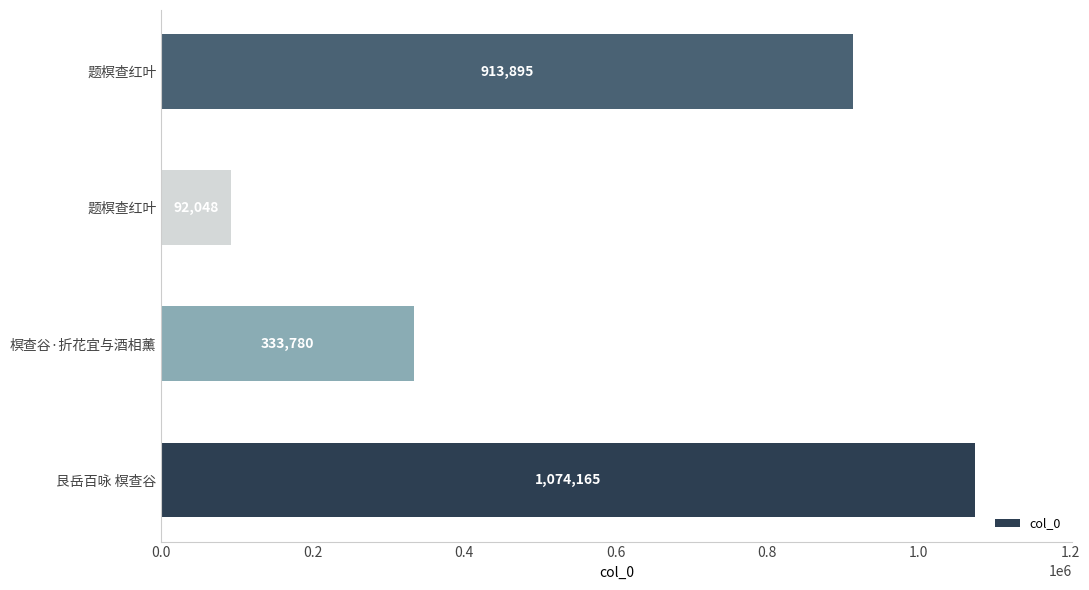

How many series are shown in this chart?

1